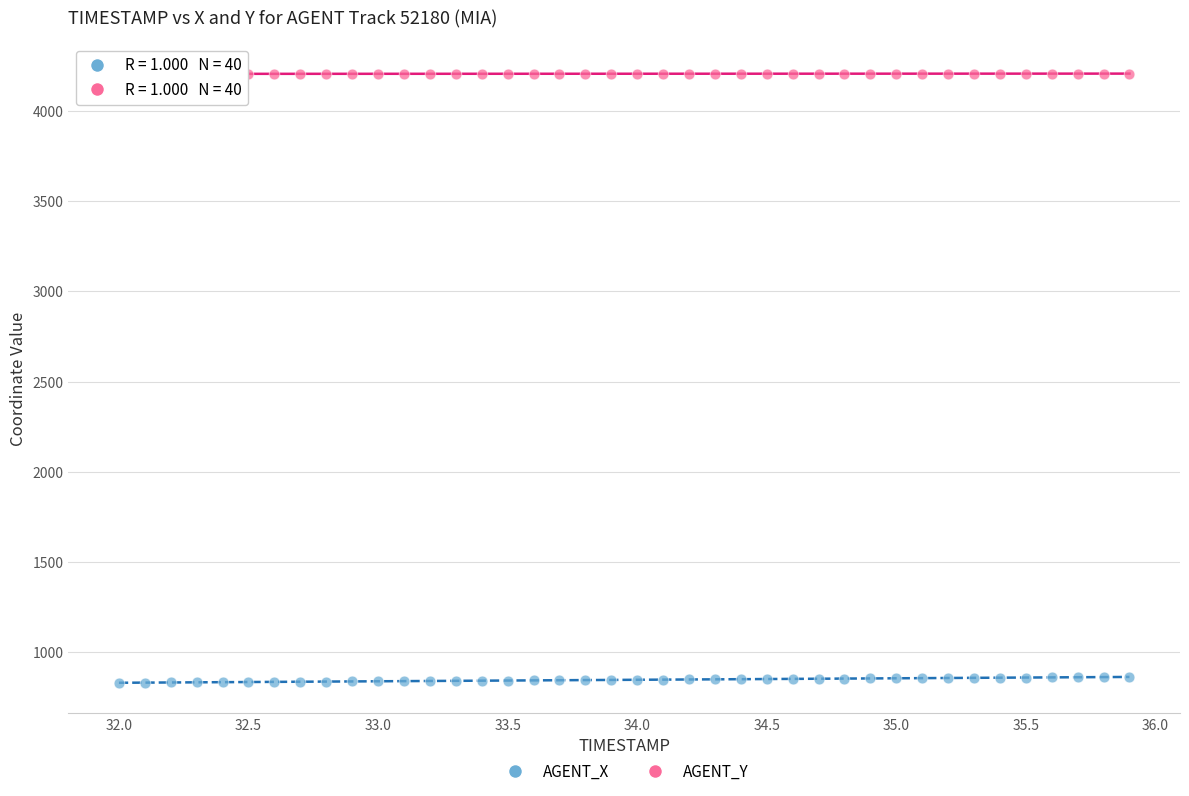

Which series contains the highest Y value?

AGENT_Y